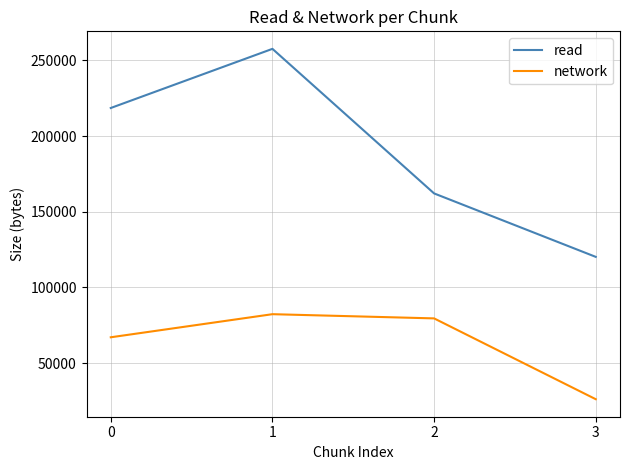

What are all the series names shown in the legend?

read, network